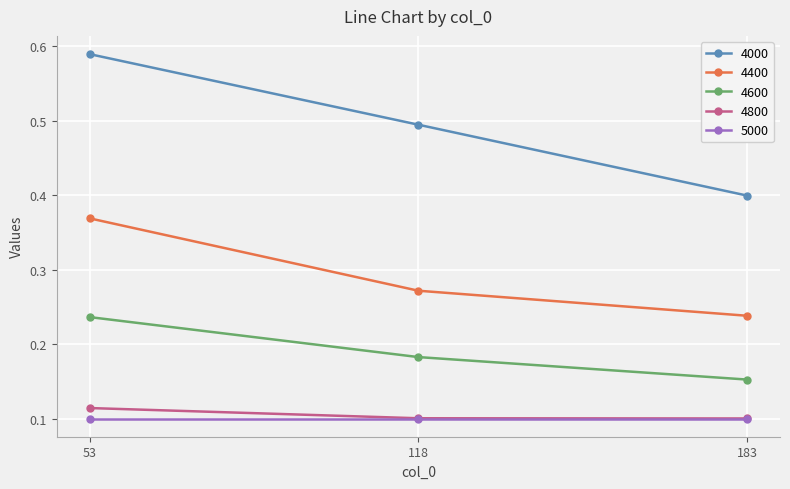

Which series has the largest total across all categories?

4000